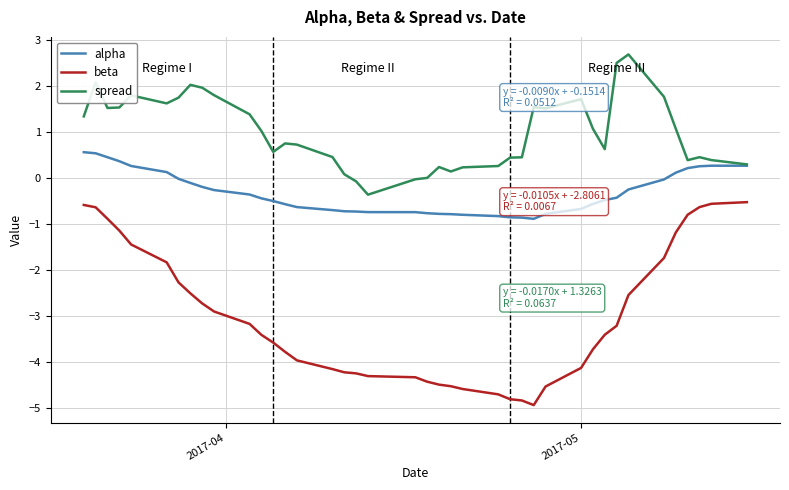

What is the greatest value displayed?

2.7